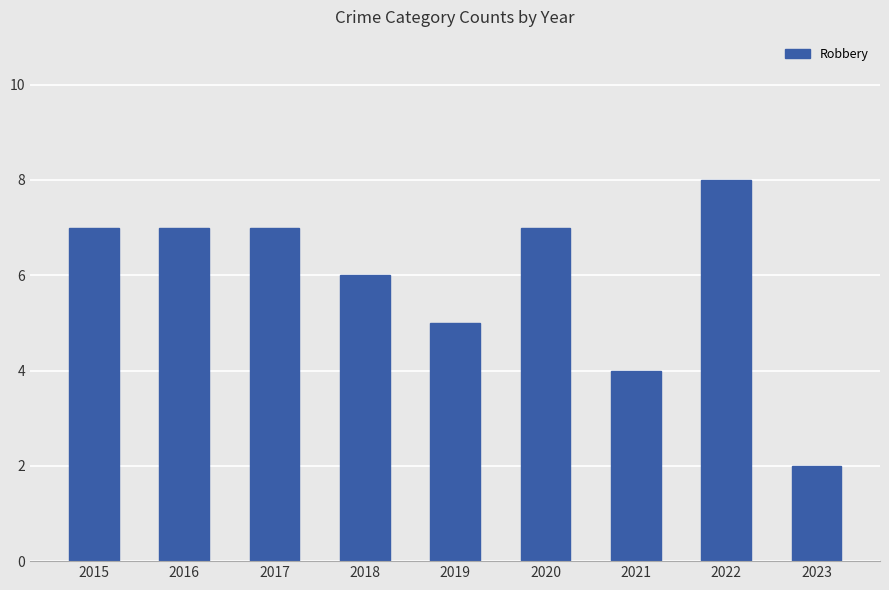

Reading left to right, what are all the values shown in this chart?

7	7	7	6	5	7	4	8	2